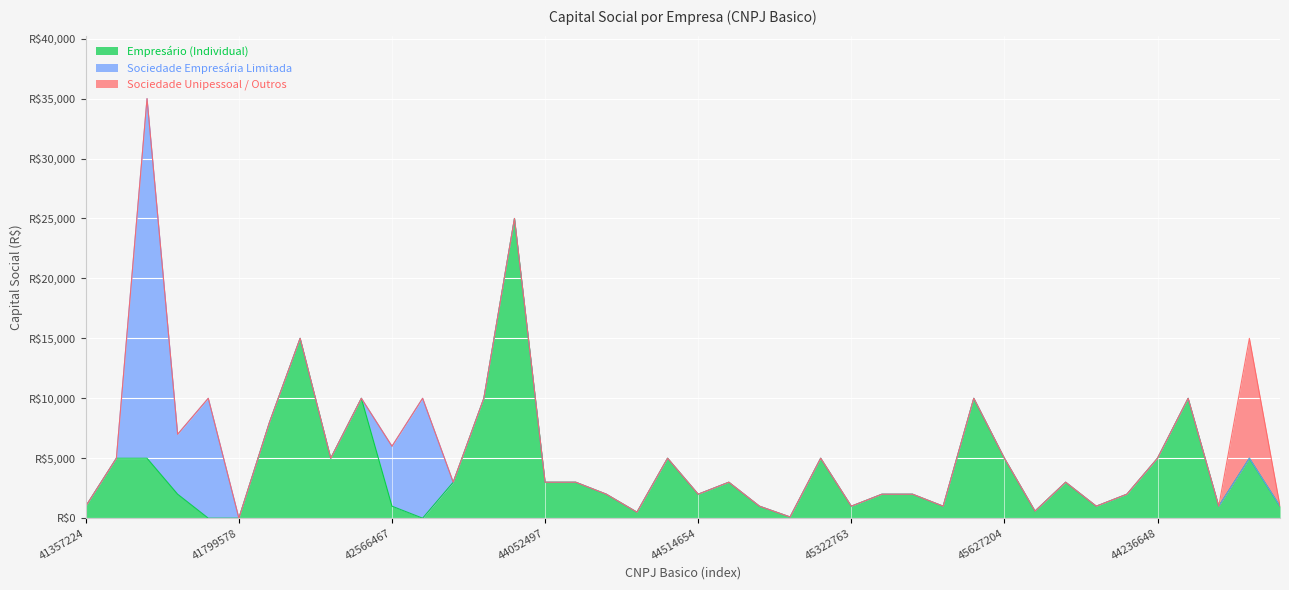

True or false: Sociedade Empresária Limitada has more than 1 interior local peaks.

True